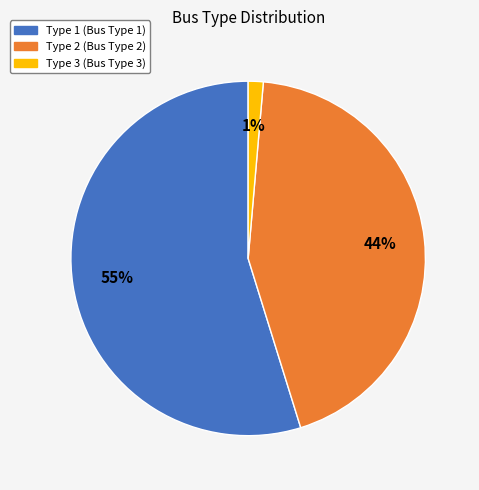

How many segments does this pie chart have?

3